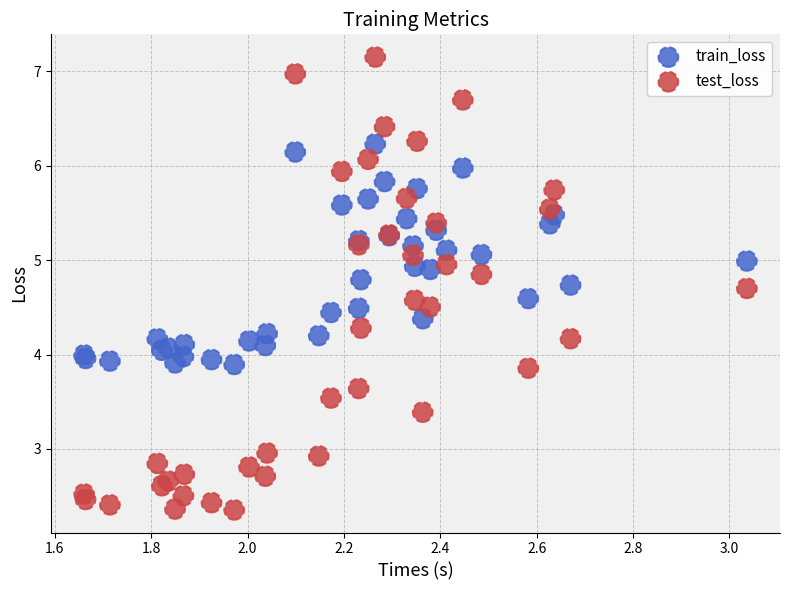

Which series reaches the maximum Y coordinate?

test_loss